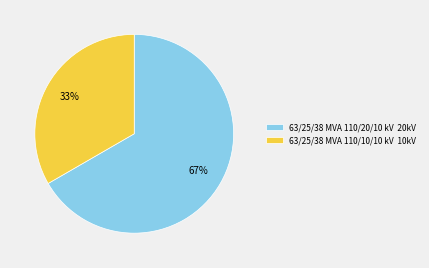

How many slices are in this pie chart?

2